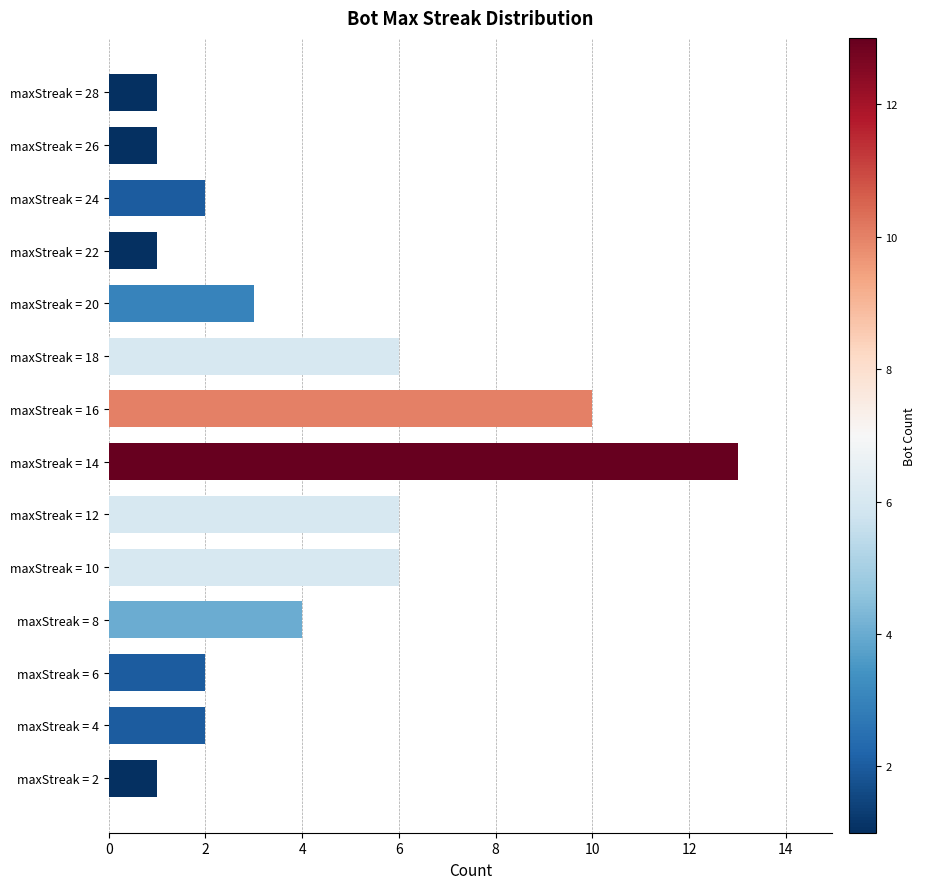

What is the difference between the maximum and minimum values?

12